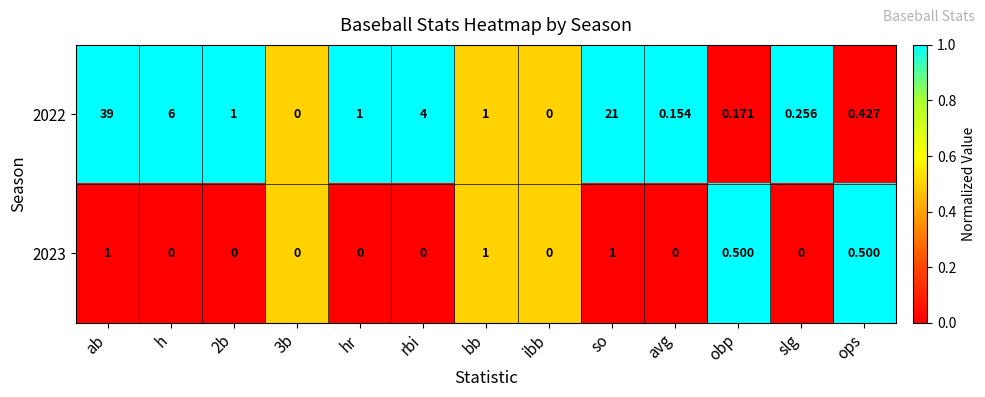

Rank the series by their maximum value, from lowest to highest.

2023, 2022